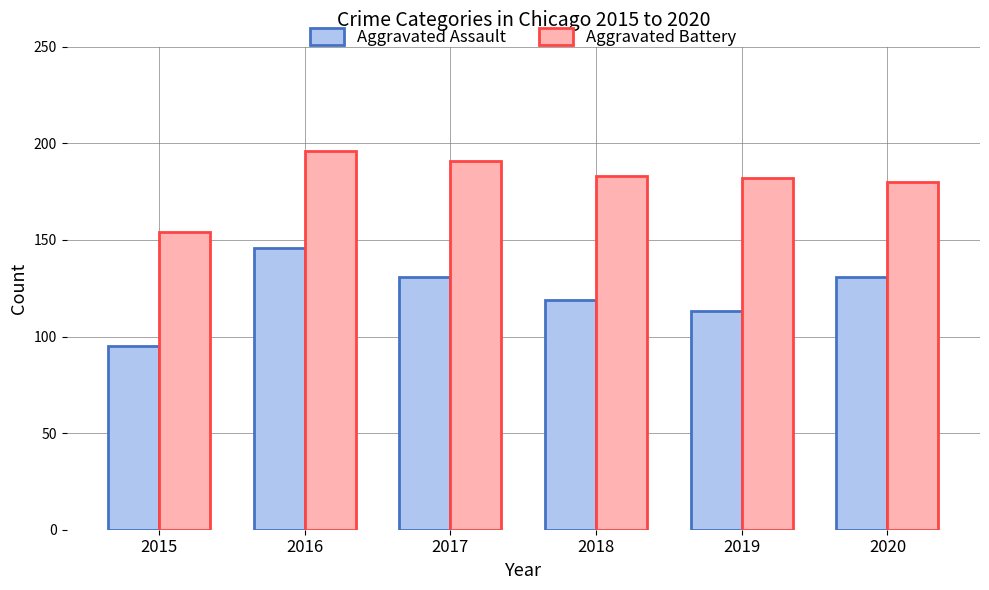

Read the Aggravated Battery value at 2017.

191